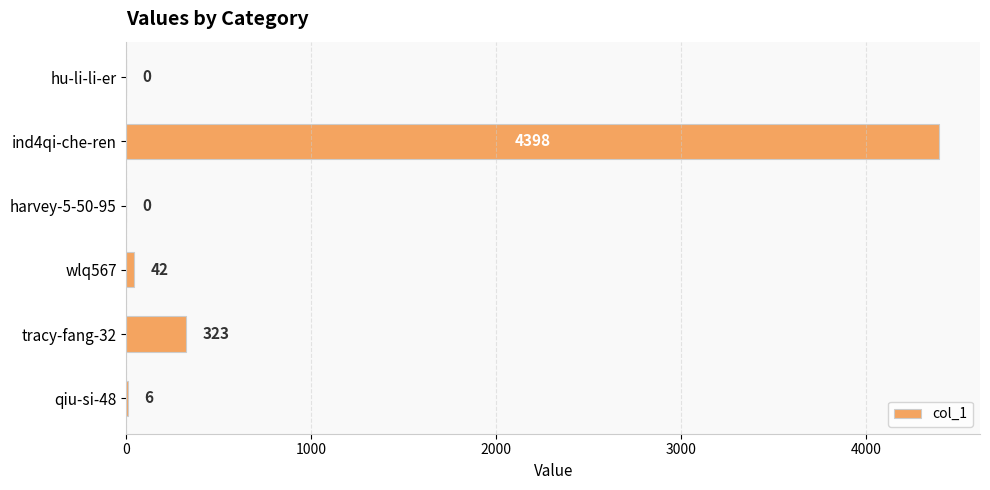

Reading bottom to top, transcribe all the data shown in this chart.

qiu-si-48=6	tracy-fang-32=323	wlq567=42	harvey-5-50-95=0	ind4qi-che-ren=4398	hu-li-li-er=0